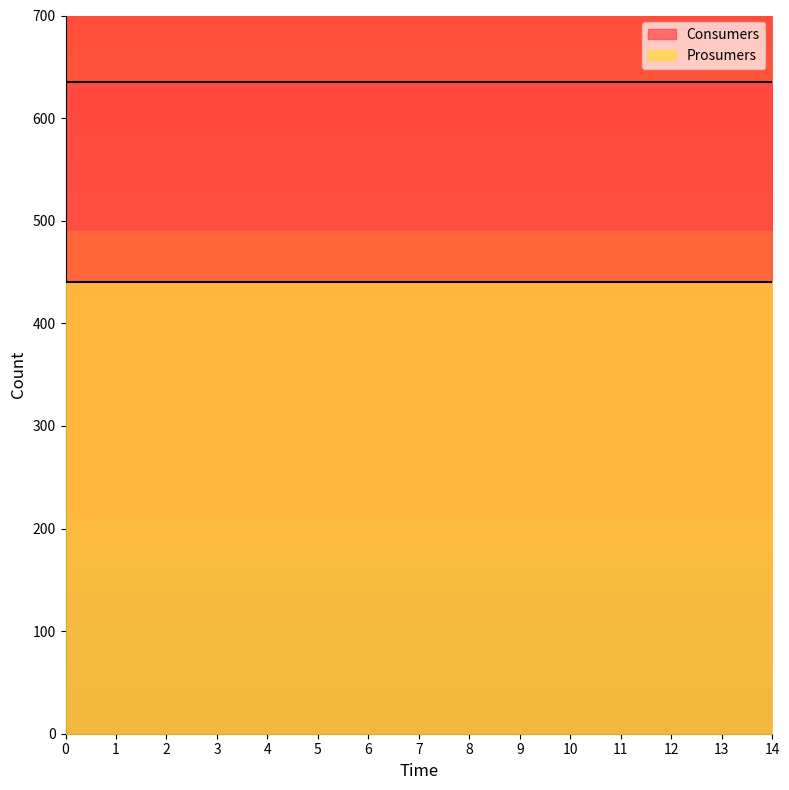

True or false: Prosumers has more than 2 points higher than both neighbors.

False